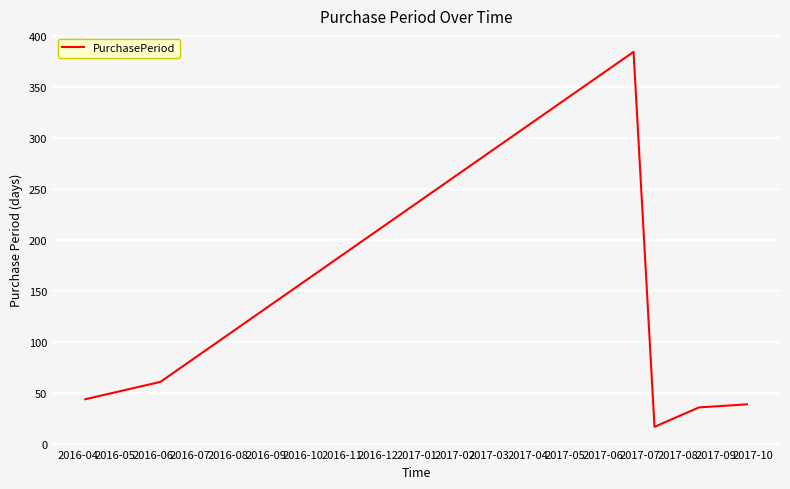

How many lines are shown in the chart?

1